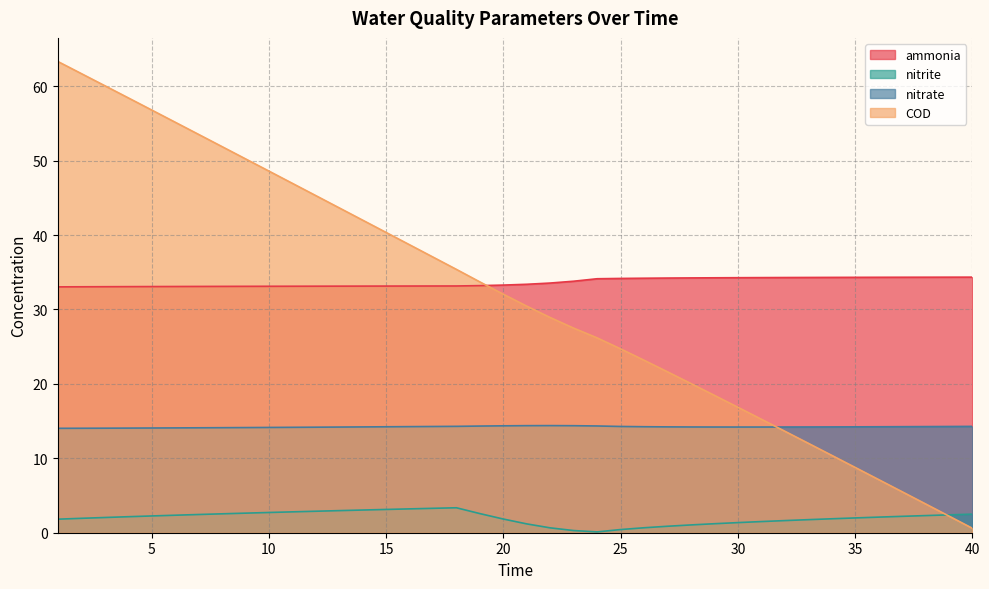

At how many categories does at least one series exceed 49?

9